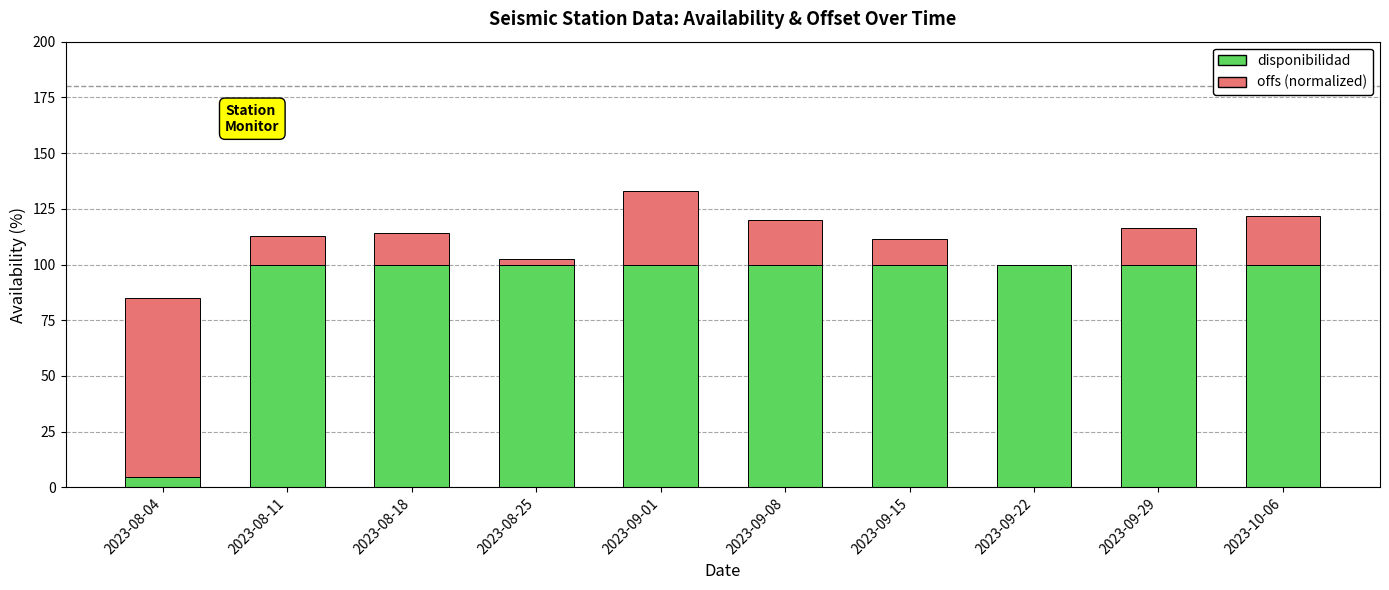

The value of disponibilidad at 2023-08-18 is 36.2. True or false?

False